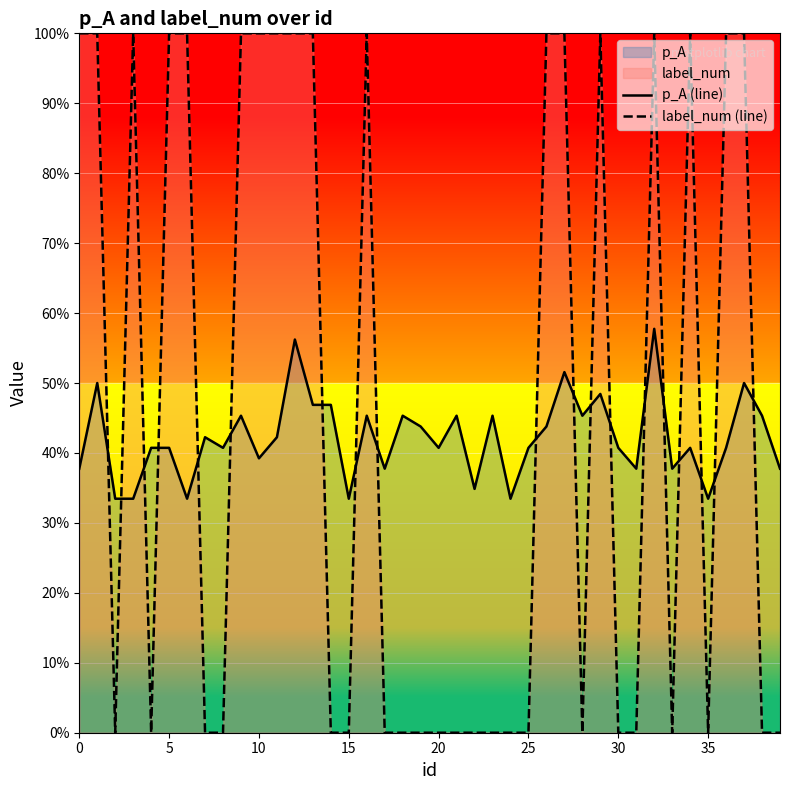

What is the value of the p_A (line) point at the 1st from the left?

0.4